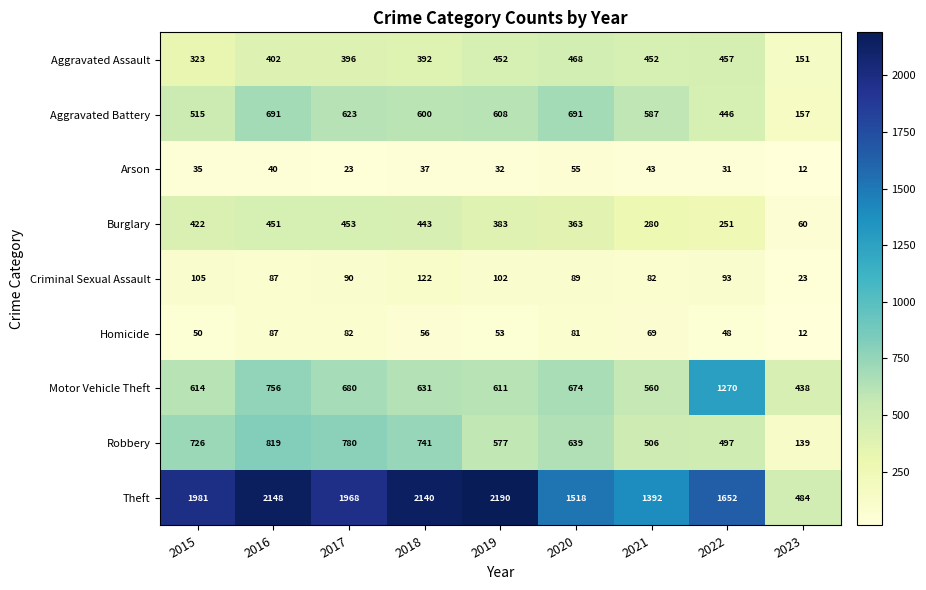

What is the sum of all Theft values?

15473